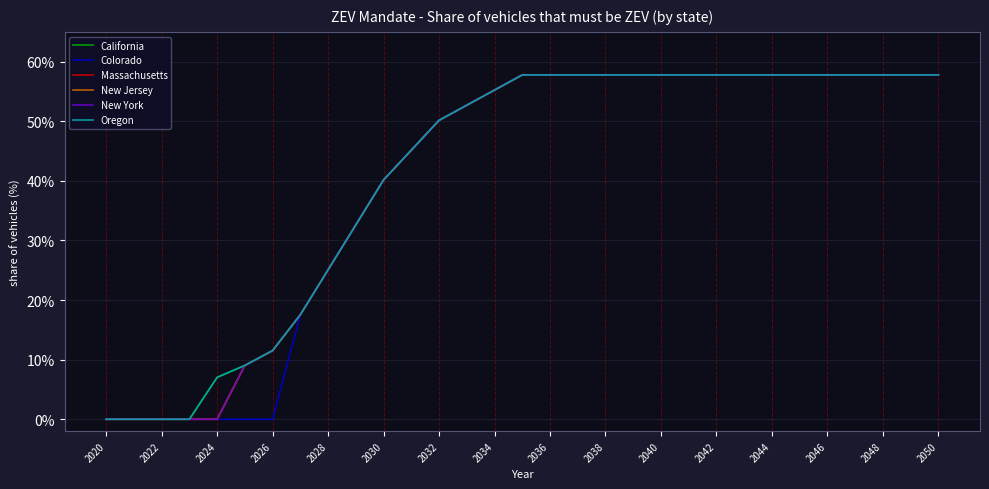

Reading left to right, list all the values displayed in this chart.

California: 0.0	0.0	0.0	0.0	0.1	0.1	0.1	0.2	0.3	0.3	0.4	0.5	0.5	0.5	0.6	0.6	0.6	0.6	0.6	0.6	0.6	0.6	0.6	0.6	0.6	0.6	0.6	0.6	0.6	0.6	0.6
Colorado: 0.0	0.0	0.0	0.0	0.0	0.0	0.0	0.2	0.3	0.3	0.4	0.5	0.5	0.5	0.6	0.6	0.6	0.6	0.6	0.6	0.6	0.6	0.6	0.6	0.6	0.6	0.6	0.6	0.6	0.6	0.6
Massachusetts: 0.0	0.0	0.0	0.0	0.0	0.1	0.1	0.2	0.3	0.3	0.4	0.5	0.5	0.5	0.6	0.6	0.6	0.6	0.6	0.6	0.6	0.6	0.6	0.6	0.6	0.6	0.6	0.6	0.6	0.6	0.6
New Jersey: 0.0	0.0	0.0	0.0	0.0	0.1	0.1	0.2	0.3	0.3	0.4	0.5	0.5	0.5	0.6	0.6	0.6	0.6	0.6	0.6	0.6	0.6	0.6	0.6	0.6	0.6	0.6	0.6	0.6	0.6	0.6
New York: 0.0	0.0	0.0	0.0	0.0	0.1	0.1	0.2	0.3	0.3	0.4	0.5	0.5	0.5	0.6	0.6	0.6	0.6	0.6	0.6	0.6	0.6	0.6	0.6	0.6	0.6	0.6	0.6	0.6	0.6	0.6
Oregon: 0.0	0.0	0.0	0.0	0.1	0.1	0.1	0.2	0.3	0.3	0.4	0.5	0.5	0.5	0.6	0.6	0.6	0.6	0.6	0.6	0.6	0.6	0.6	0.6	0.6	0.6	0.6	0.6	0.6	0.6	0.6